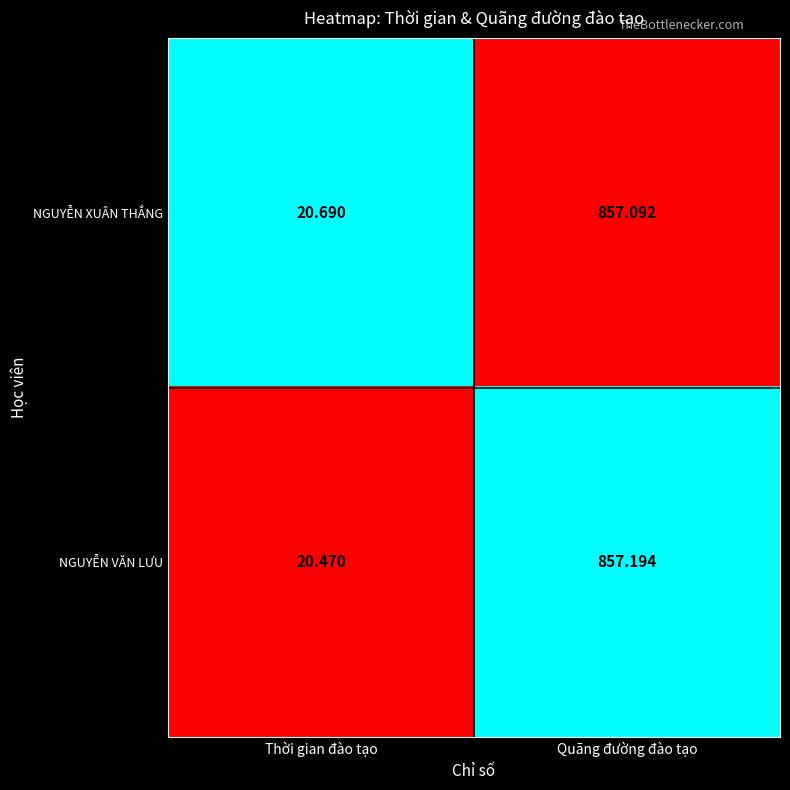

Which label corresponds to the smallest value in the chart?

Thời gian đào tạo